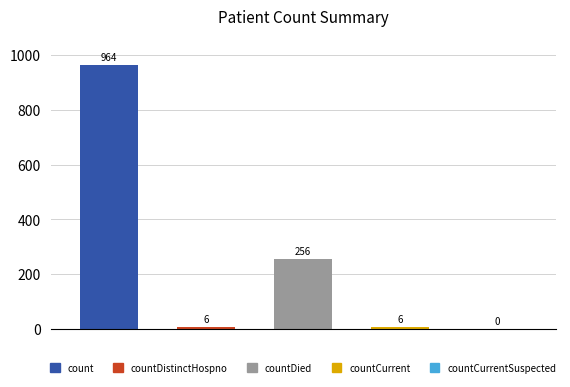

How many values are above zero?

4